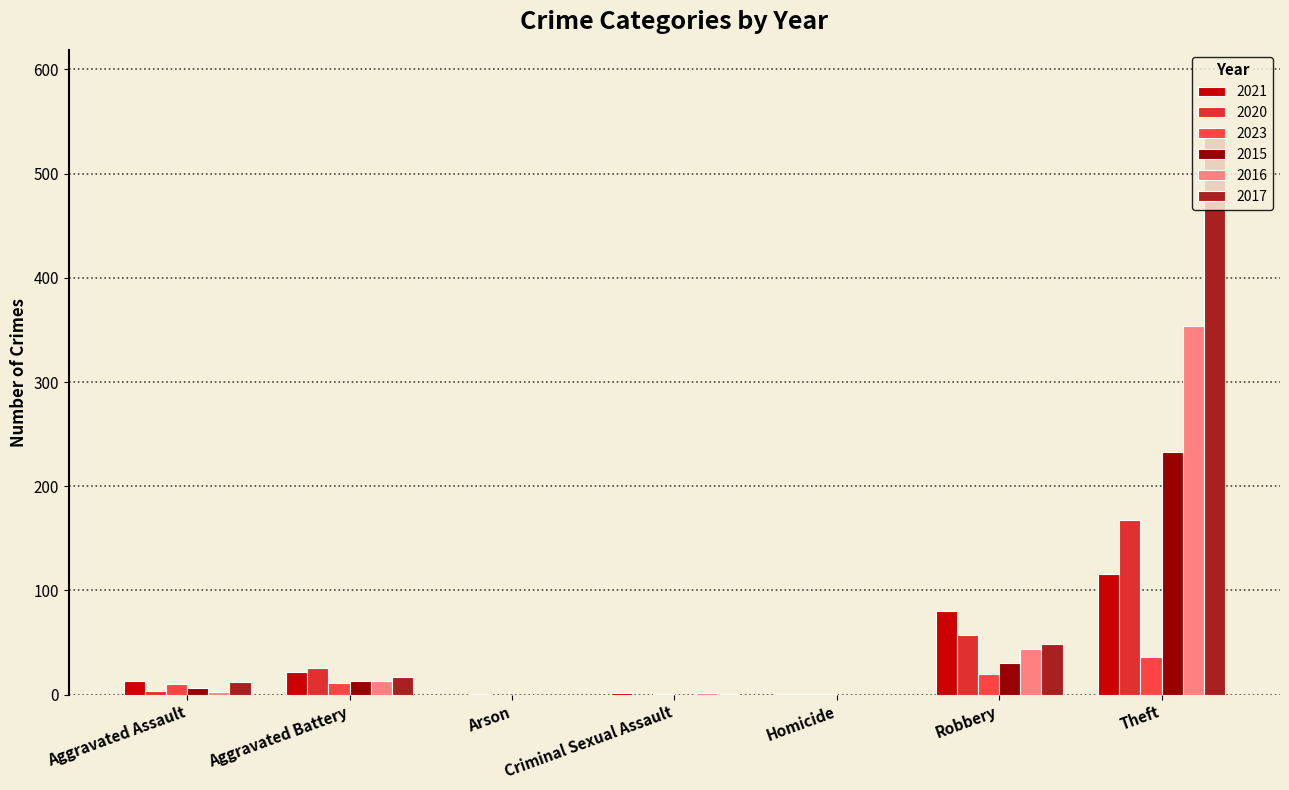

The 2023 series shows 11 at Aggravated Battery. True or false?

True